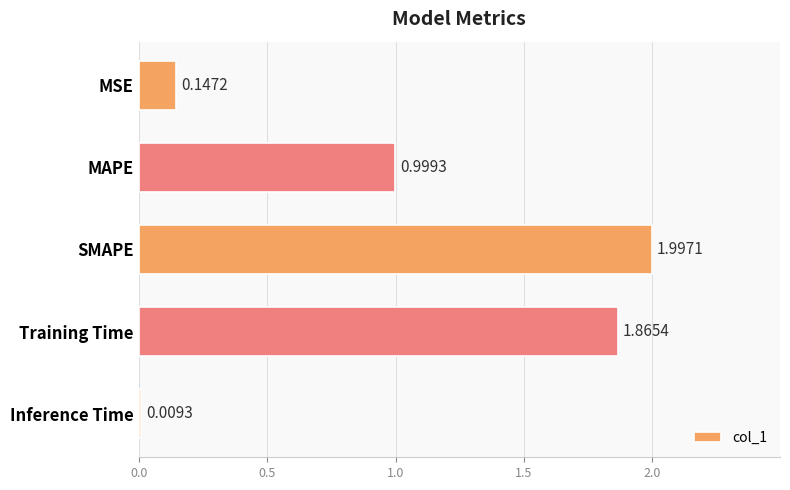

Are the bars horizontal?

Yes